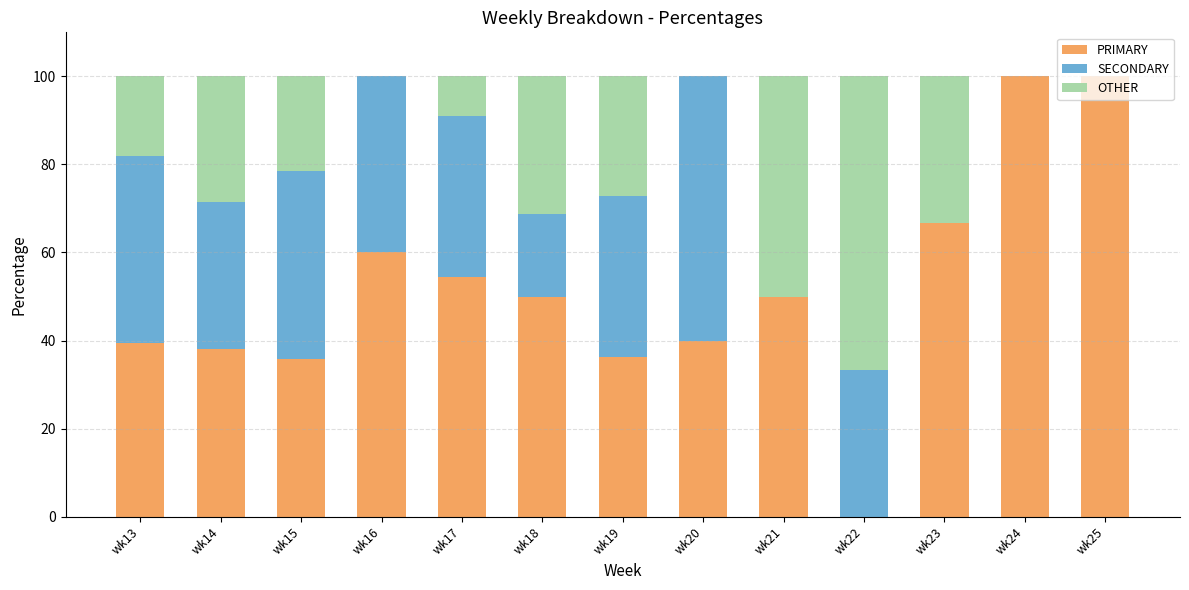

What is the total value across all series at wk24?

100.0